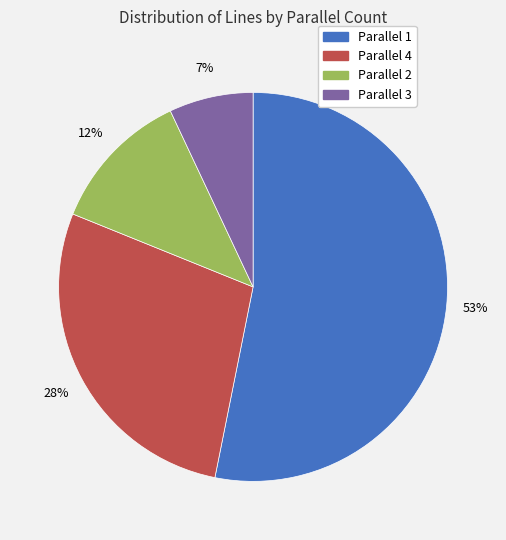

Count the number of slices in the pie.

4